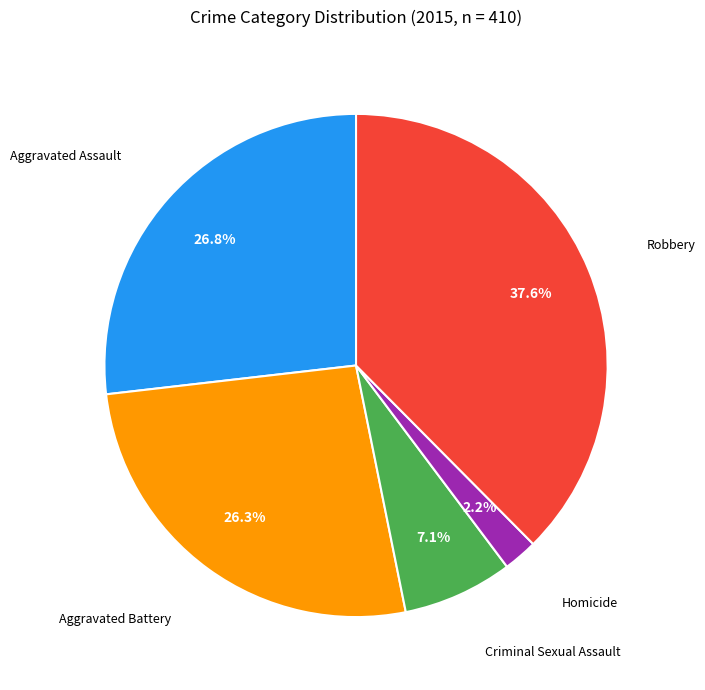

Does any single category account for the majority?

No